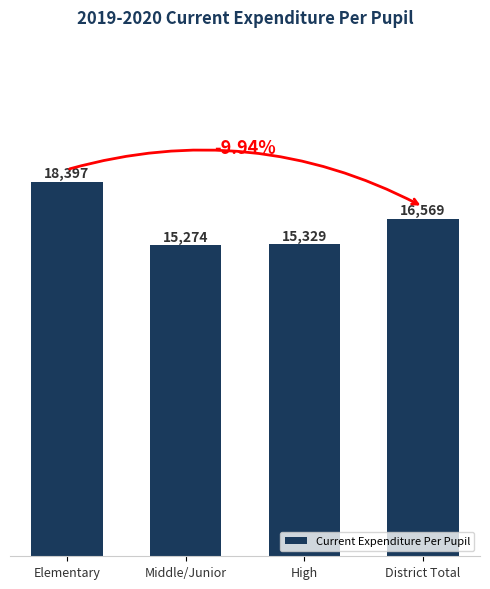

What is the greatest value displayed?

18397